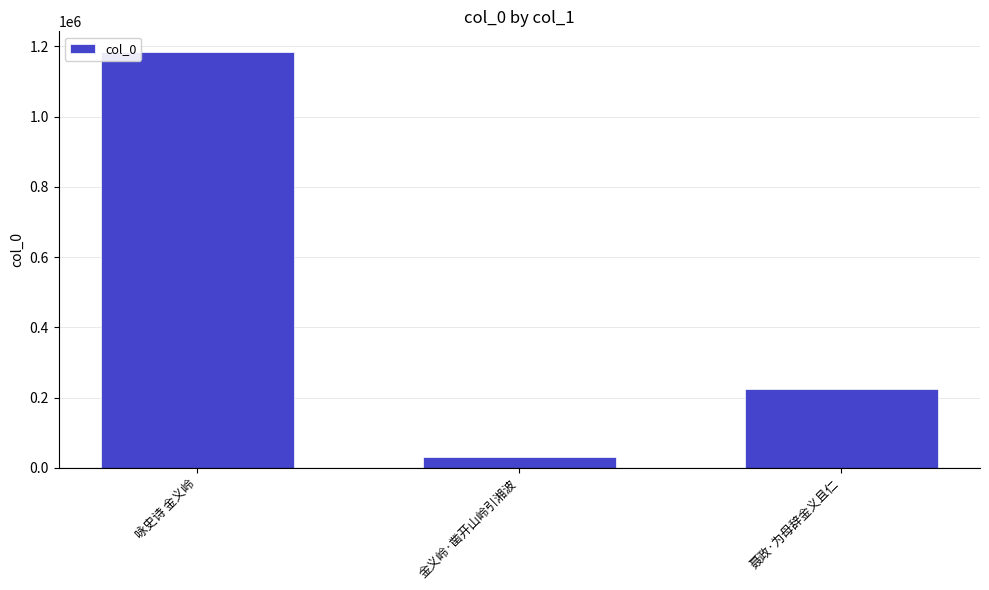

Reading left to right, extract all data points from this chart.

咏史诗 金义岭=1183454	金义岭·凿开山岭引湘波=29460	聂政·为母辞金义且仁=225252